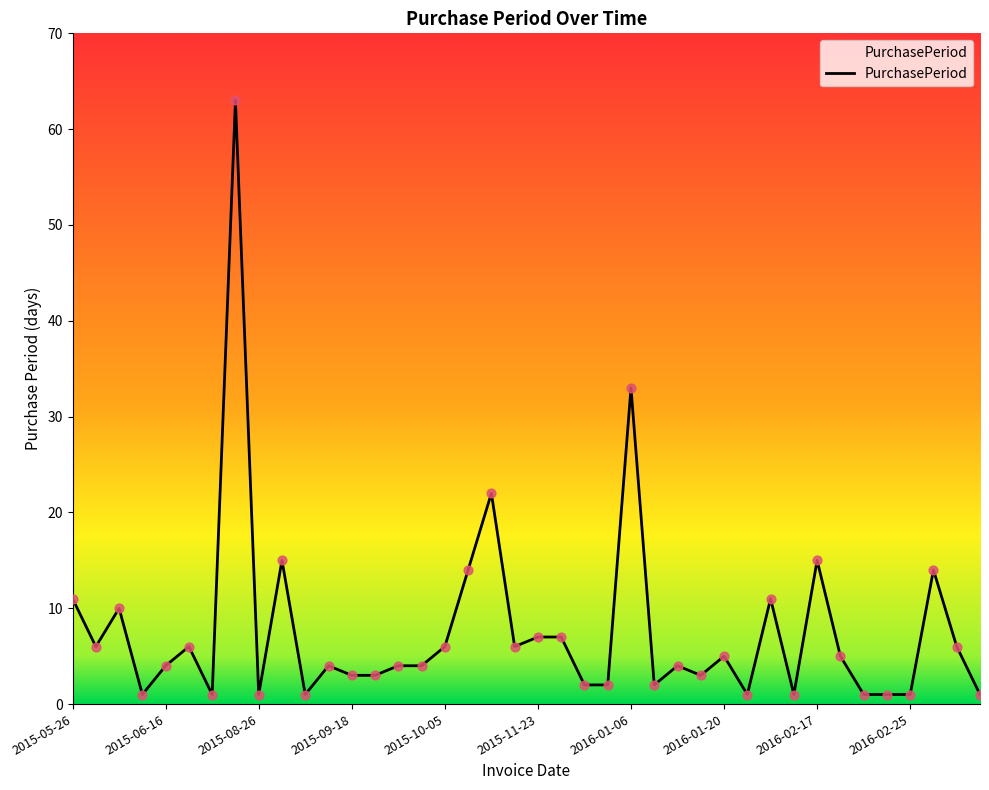

What is the difference between the maximum and minimum values?

62